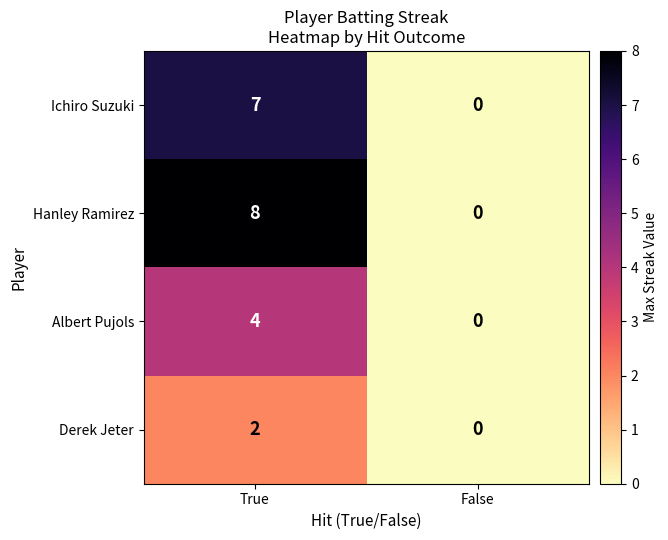

Reading right to left, list all the values displayed in this chart.

Ichiro Suzuki: 0	7
Hanley Ramirez: 0	8
Albert Pujols: 0	4
Derek Jeter: 0	2